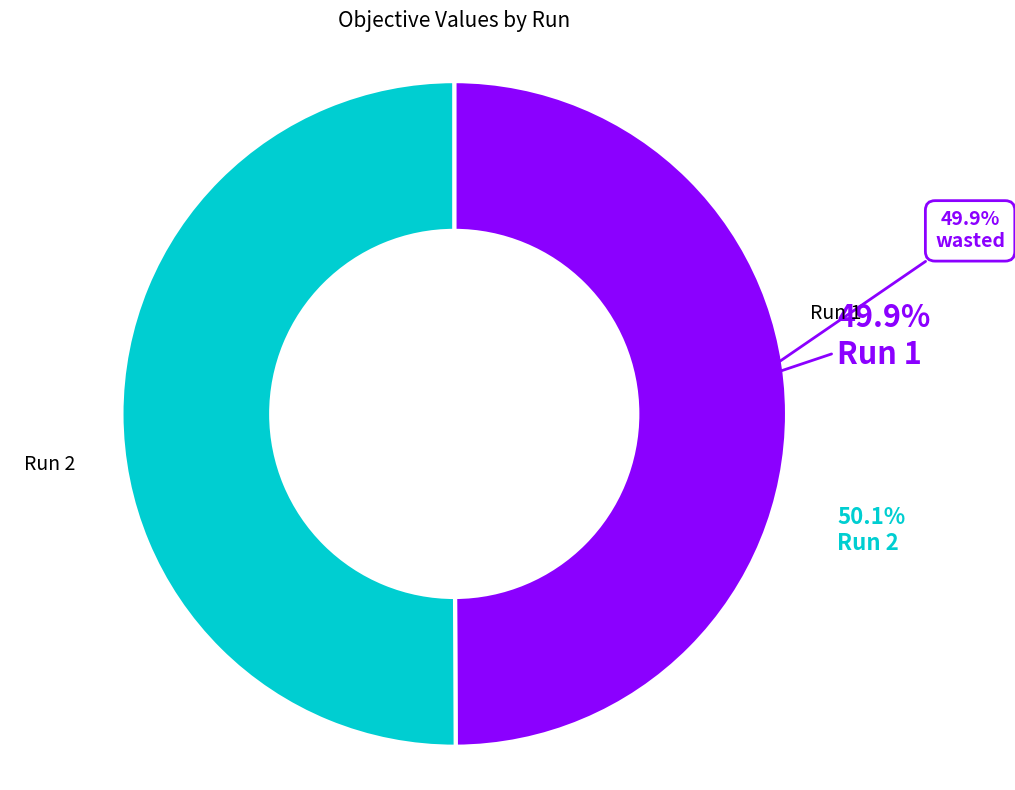

How many segments does this pie chart have?

2